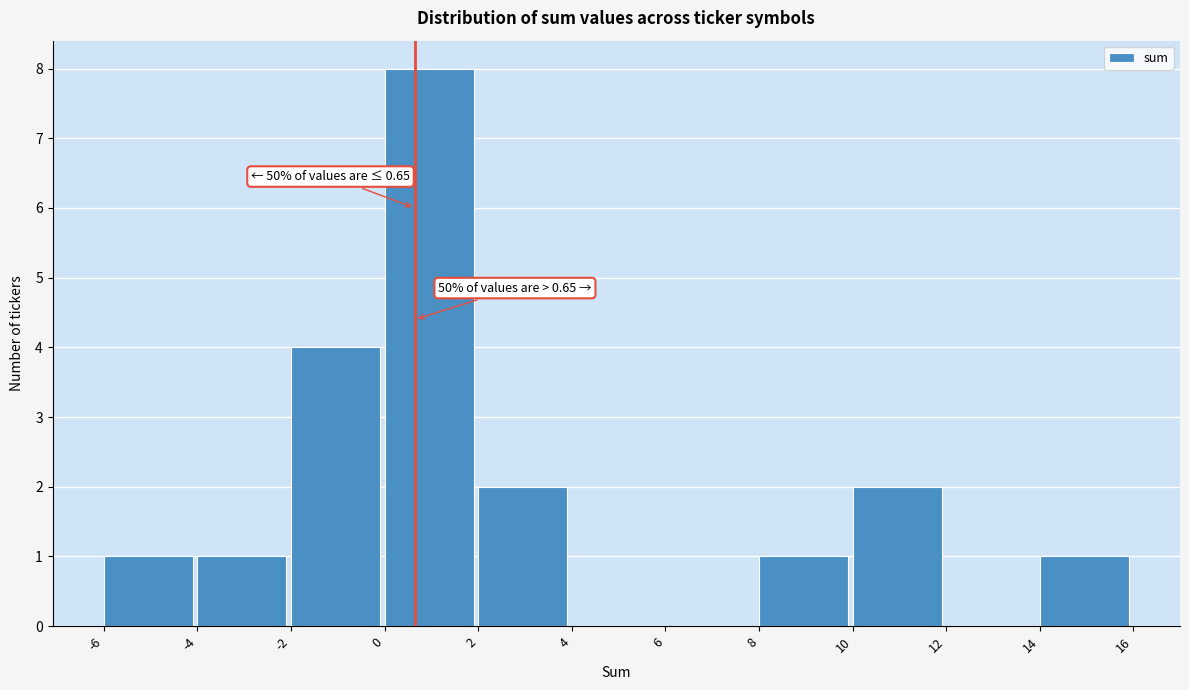

Over which range of the x-axis is the bar tallest?

0 to 2